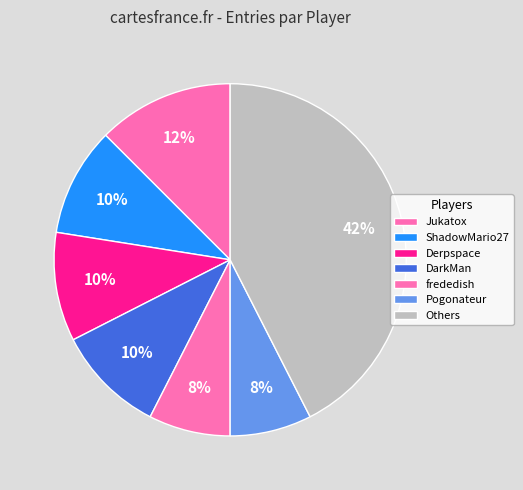

How many slices are in this pie chart?

7